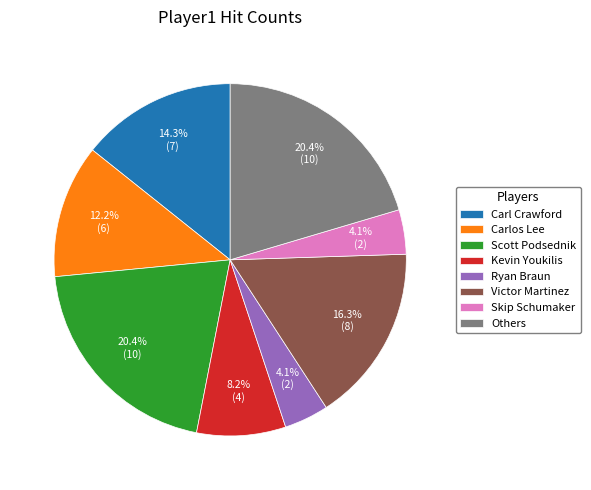

Do Carl Crawford and Others together represent more than half of the pie?

No